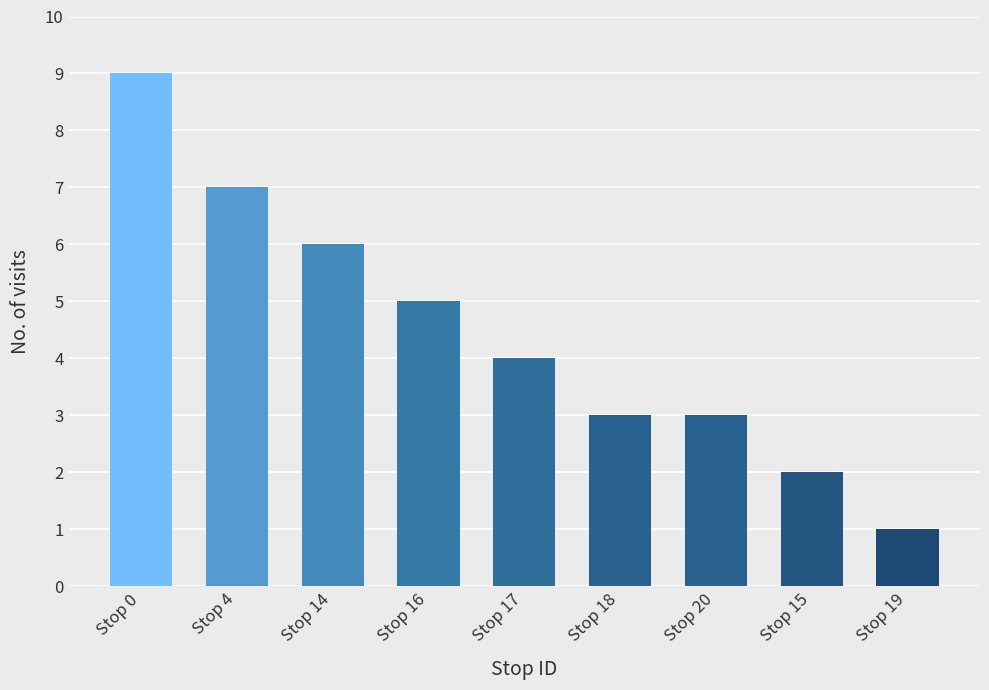

What is the sum of the values at Stop 15 and Stop 20?

5